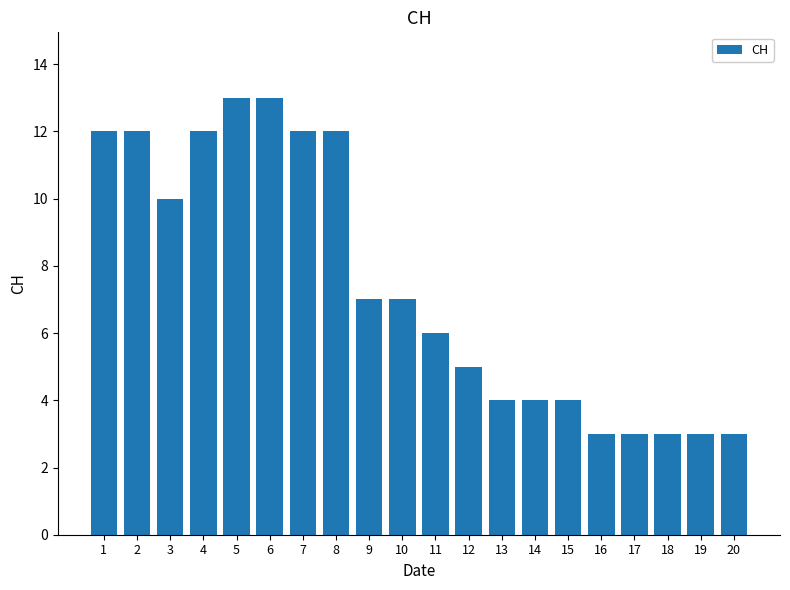

What is the sum of all values?

148